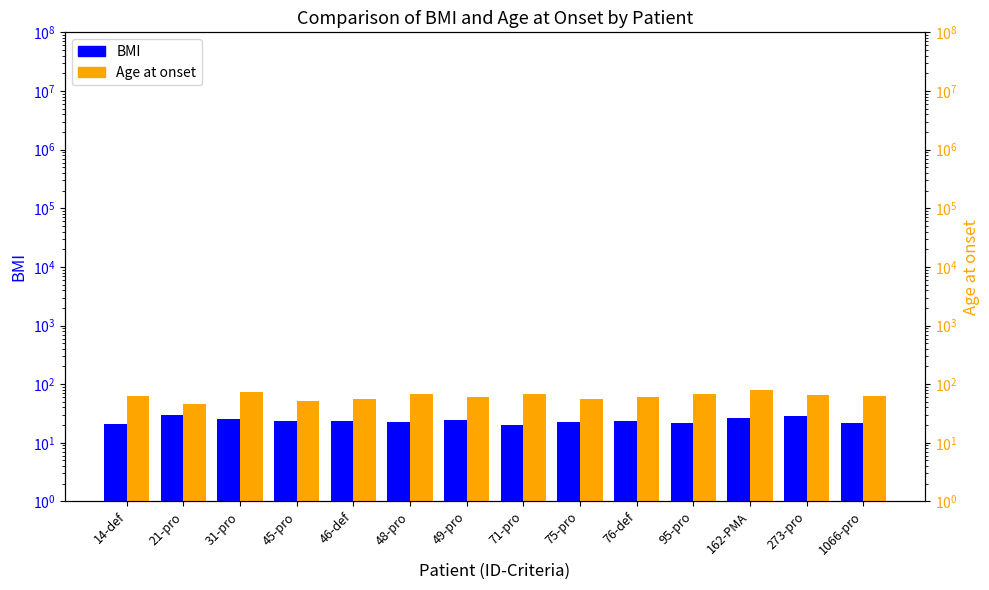

Which series has the widest spread of values?

Age at onset